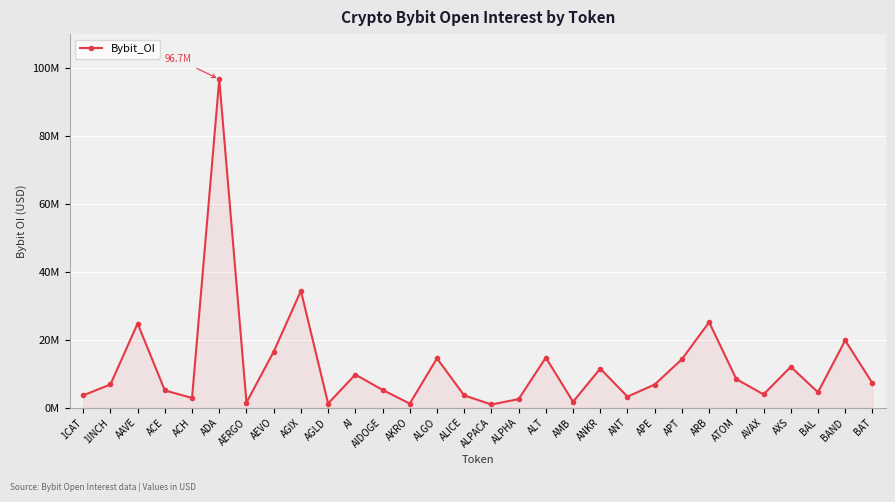

Does the chart have visible grid lines?

Yes